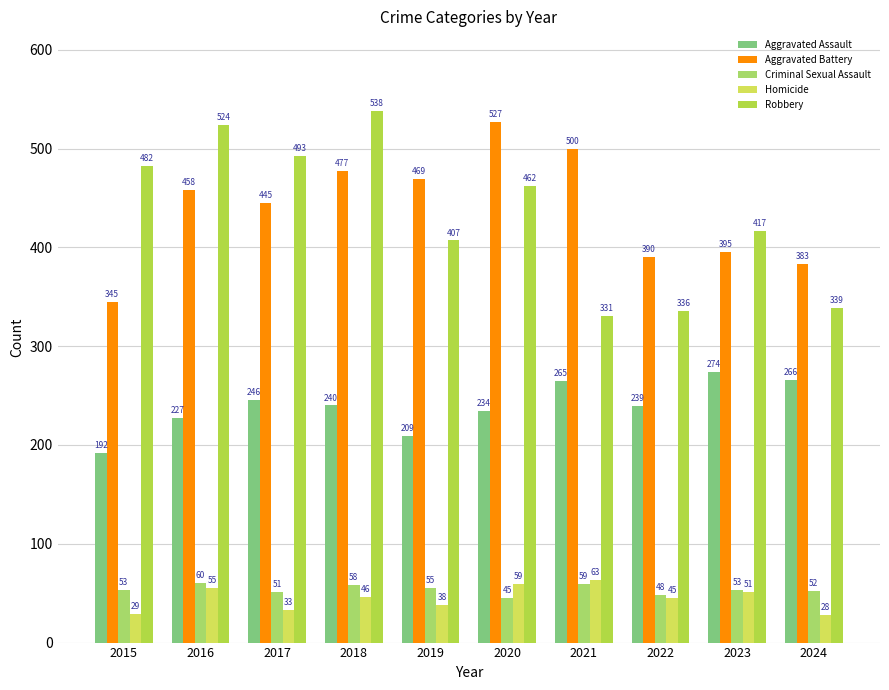

What is the value of the Aggravated Assault bar at the 5th from the left?

209